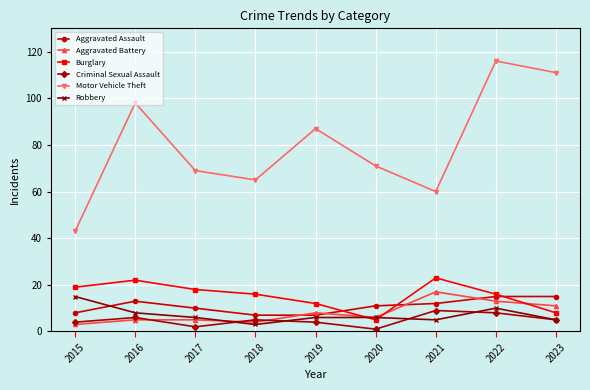

The Criminal Sexual Assault series shows 2 at 2017. True or false?

True